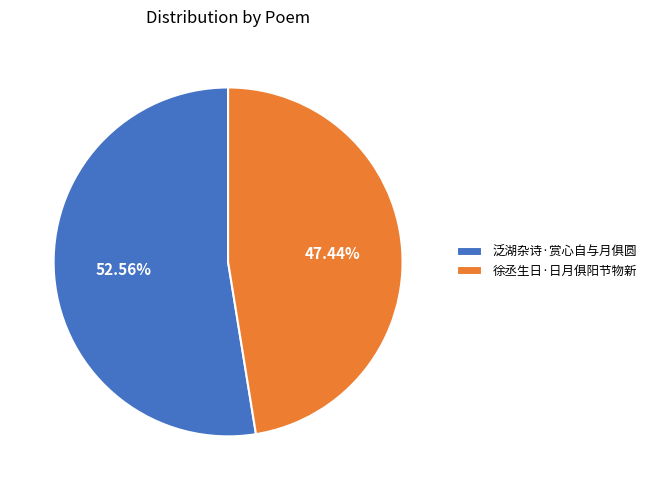

Is it true that 徐丞生日·日月俱阳节物新 is 62% of the pie?

False